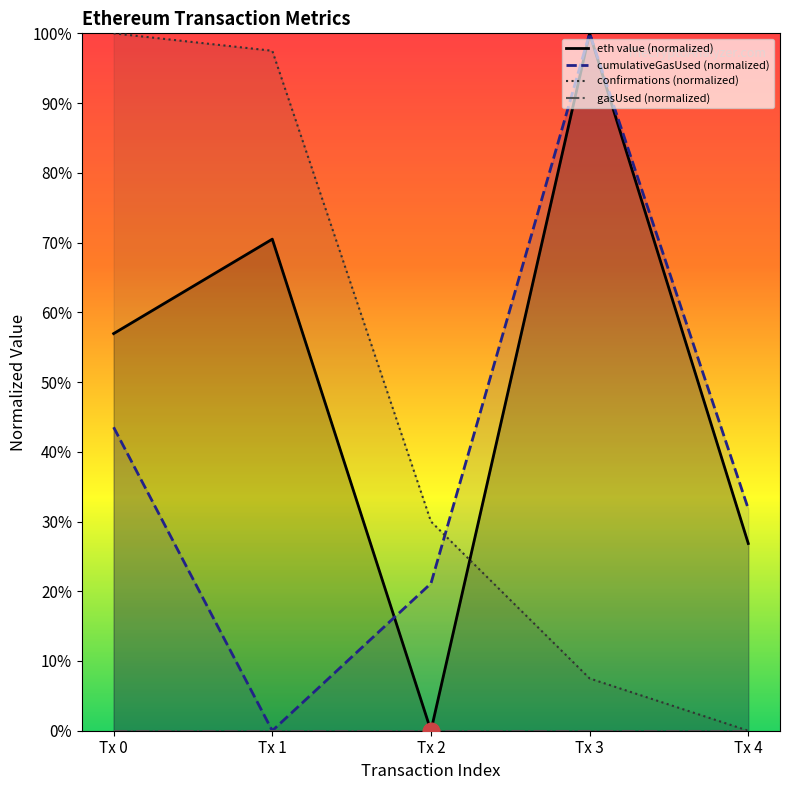

Which series has the largest total across all categories?

eth value (normalized)